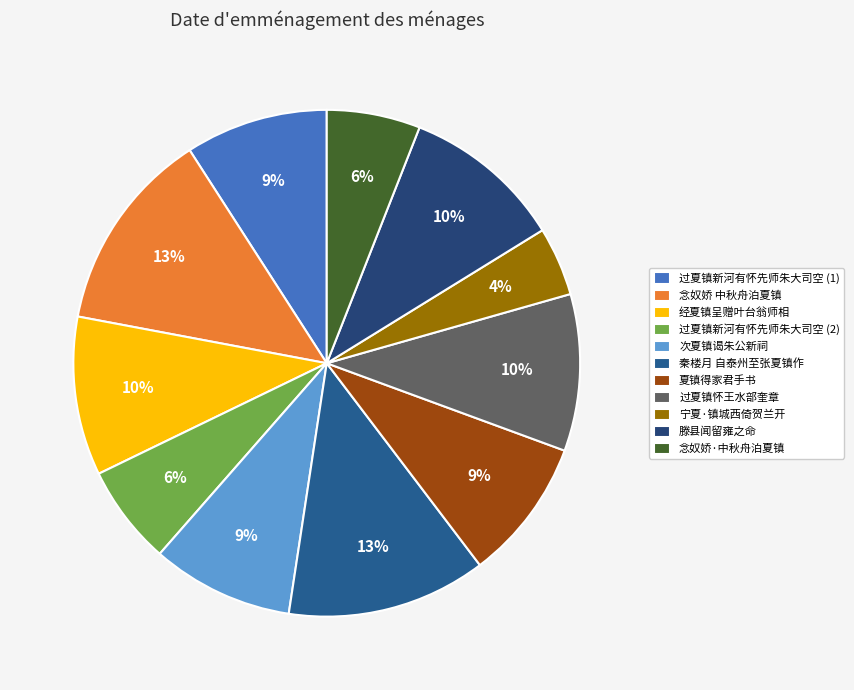

Which category has the biggest portion of the pie?

念奴娇 中秋舟泊夏镇，与同舟人小饮